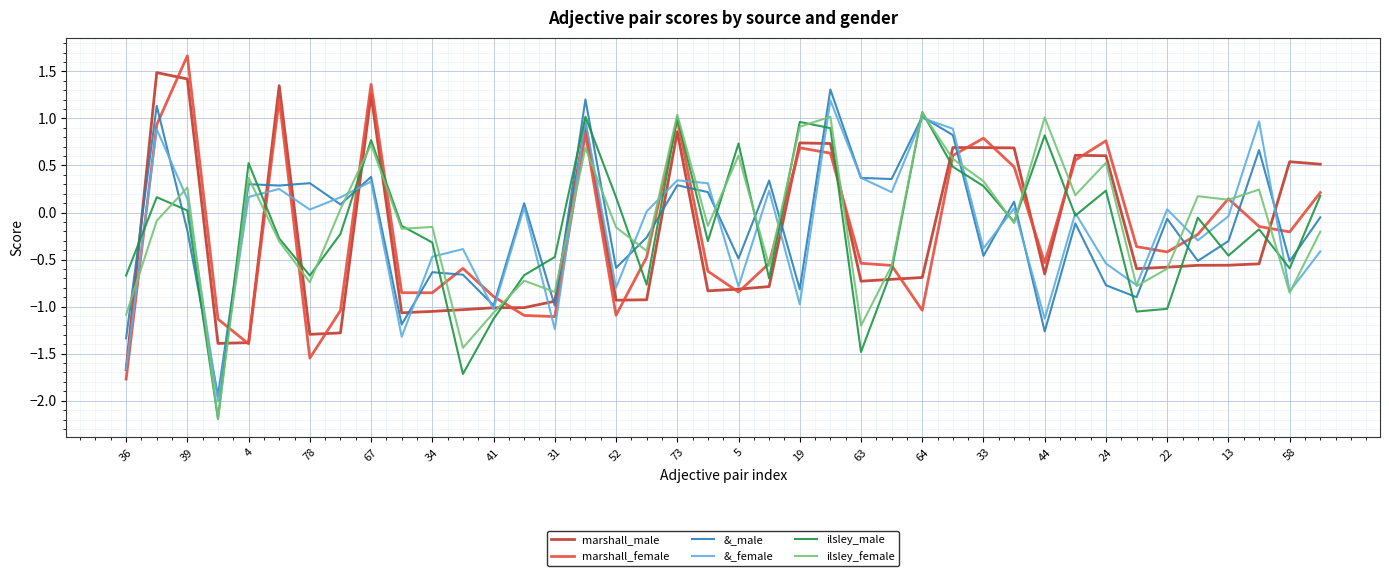

Which series has the widest spread of values?

marshall_female